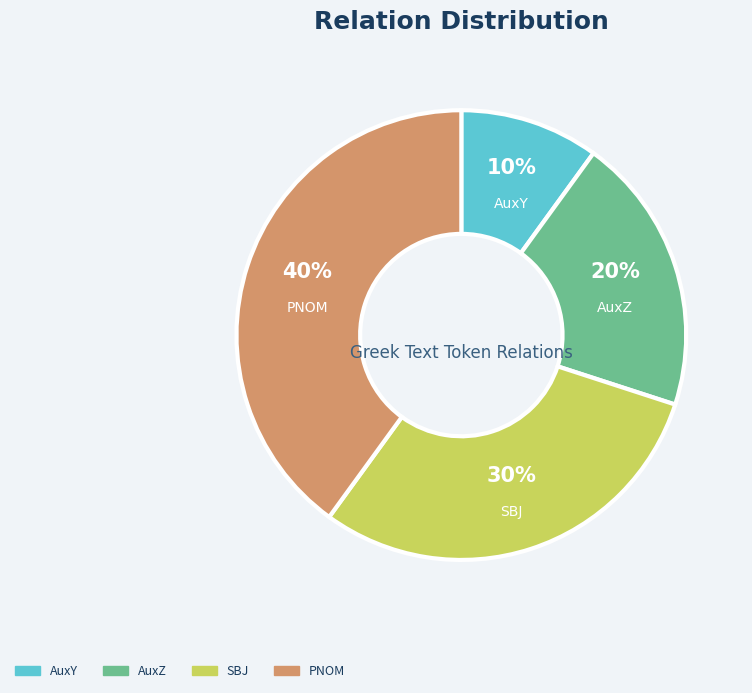

The AuxZ slice represents 20% of the pie. True or false?

True